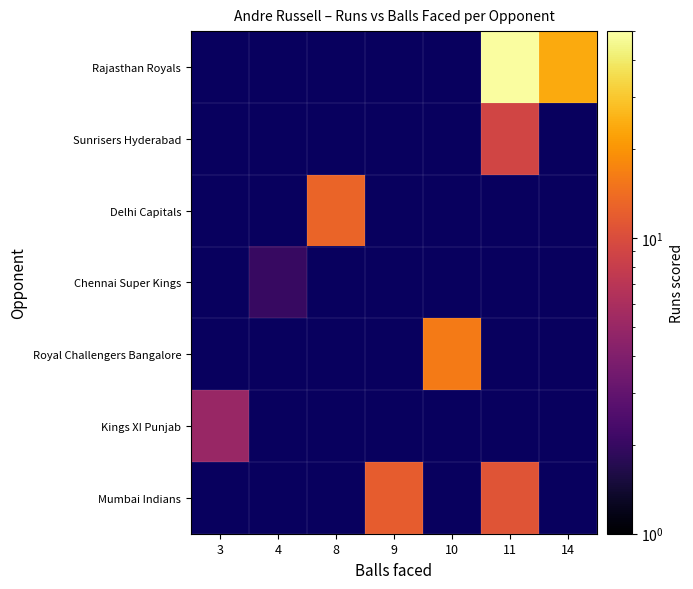

What is the smallest value displayed?

2.0